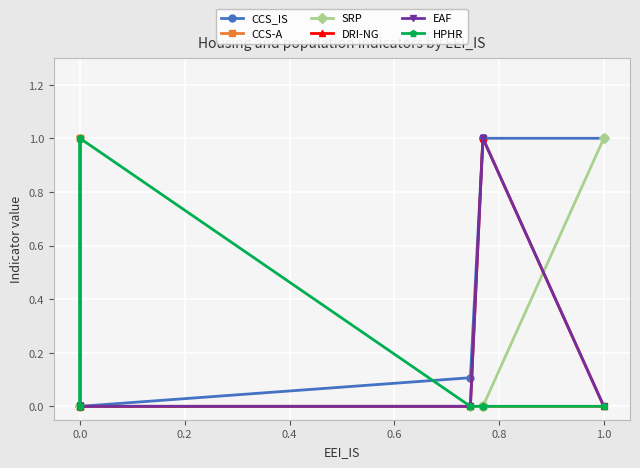

The value of DRI-NG at 0.0 is 0.0. True or false?

True